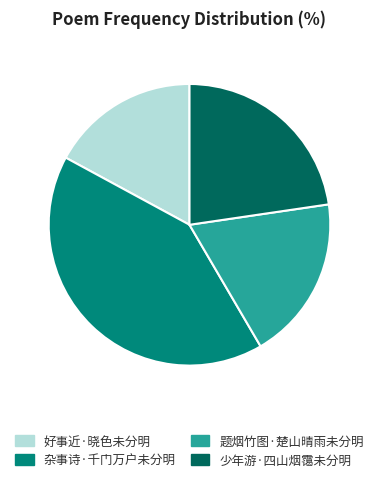

Is it true that 少年游·四山烟霭未分明 is 23% of the pie?

True